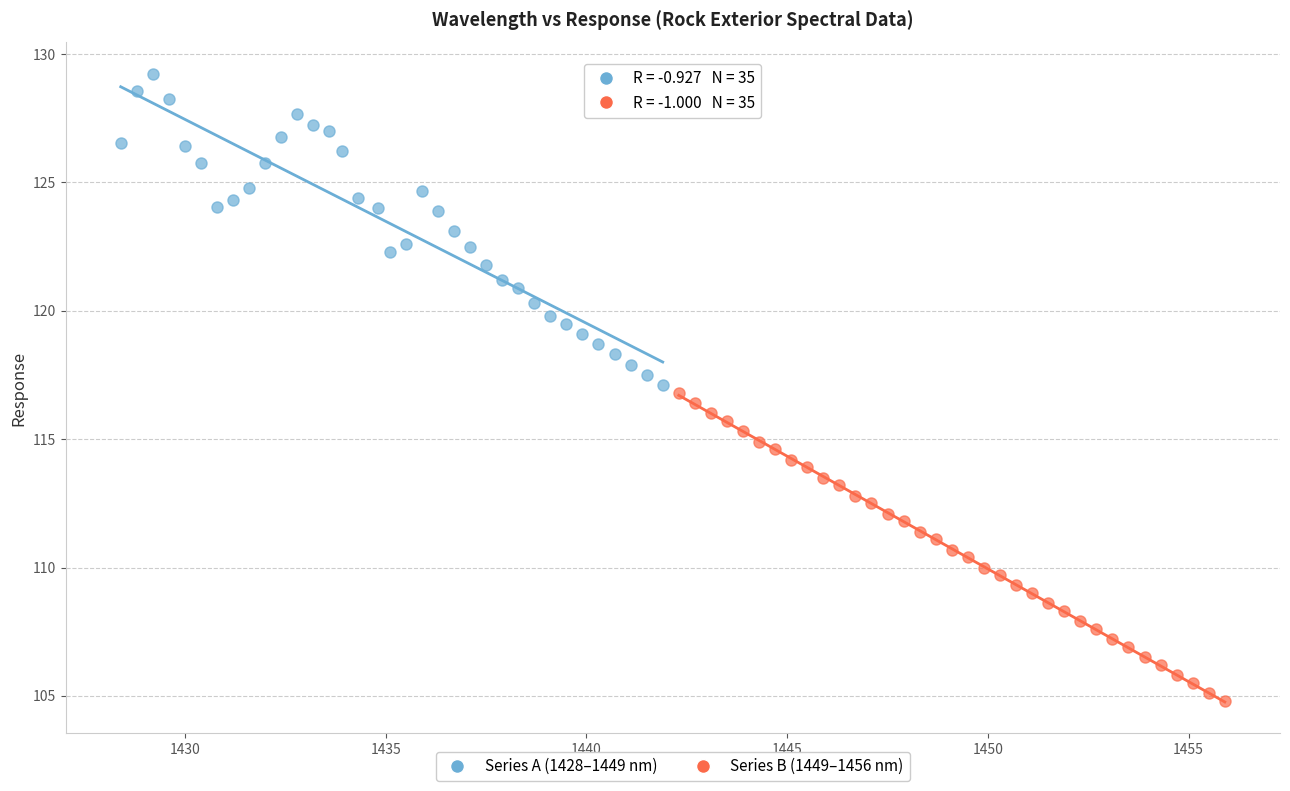

Which series reaches the maximum Y coordinate?

Series A (1428–1449 nm)